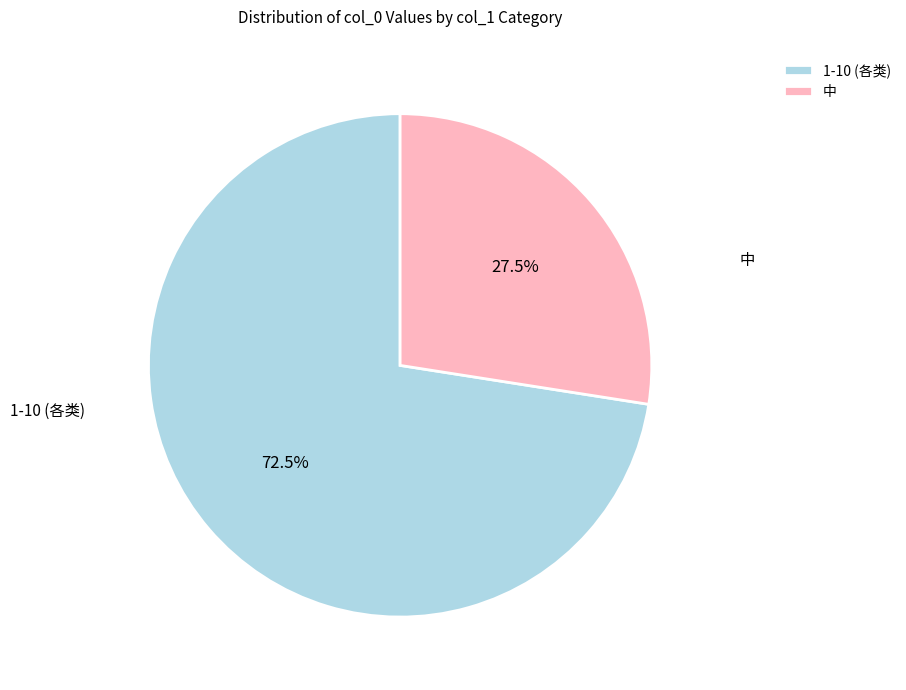

Approximately how many times larger is the value at 1-10 (各类) compared to 中?

2.6